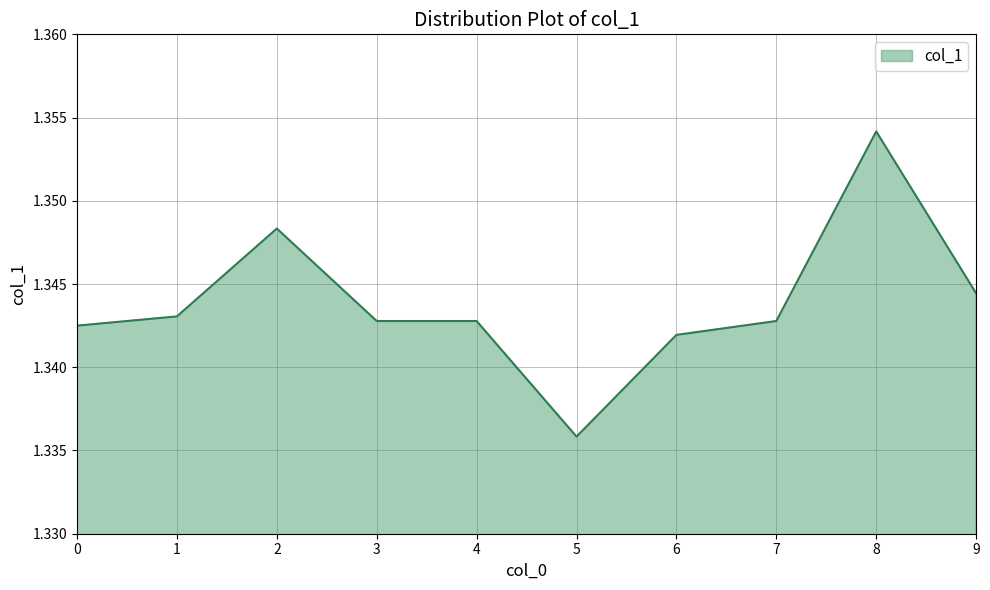

Is it true that the value at 9 is 2.0?

False